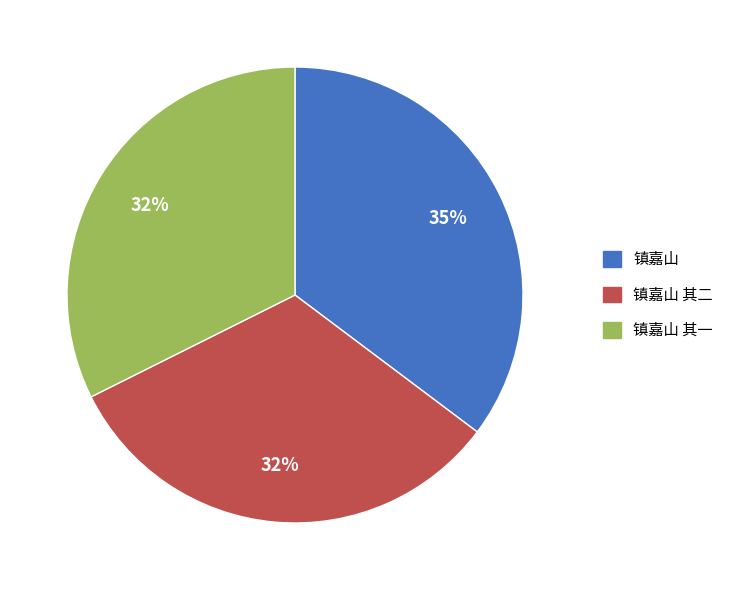

To the nearest percent, what is the difference between the largest and smallest slice percentages?

3%